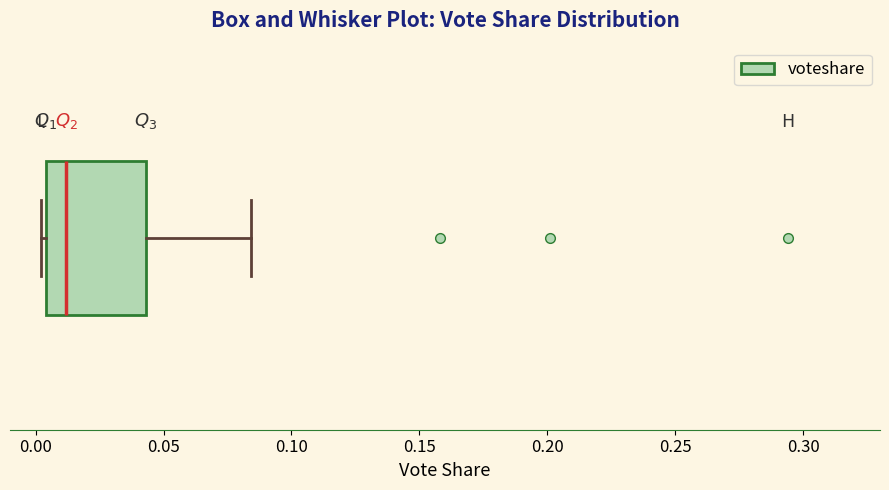

Where does the right whisker of the box end on the x-axis? The values are not printed on the chart, so give them approximately, as read against the axis.

0.085